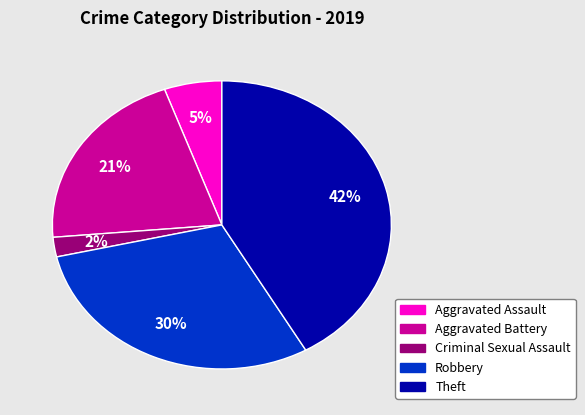

Is there a majority slice in this chart?

No